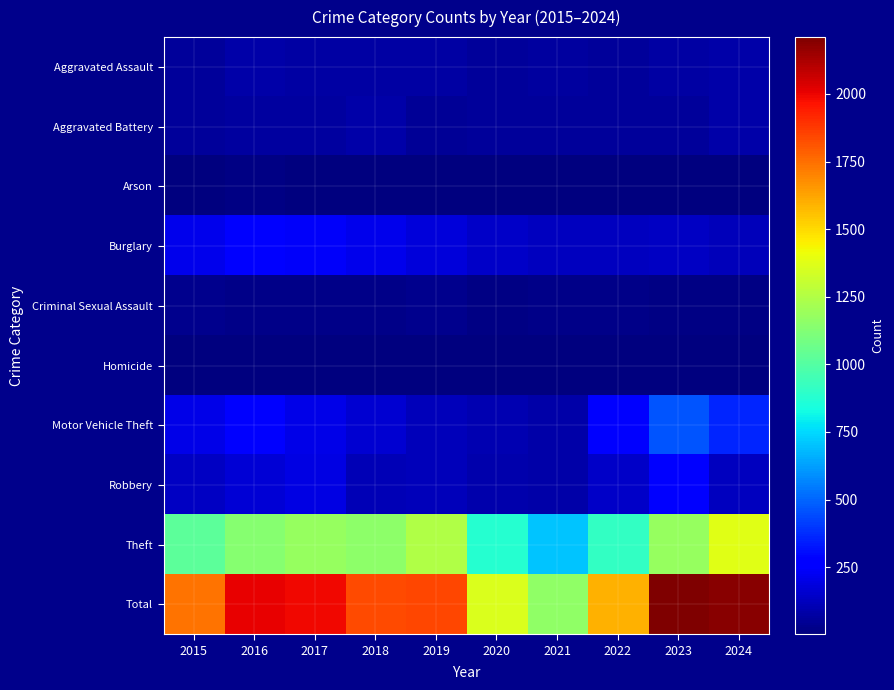

Which series has the largest range (max minus min)?

Total